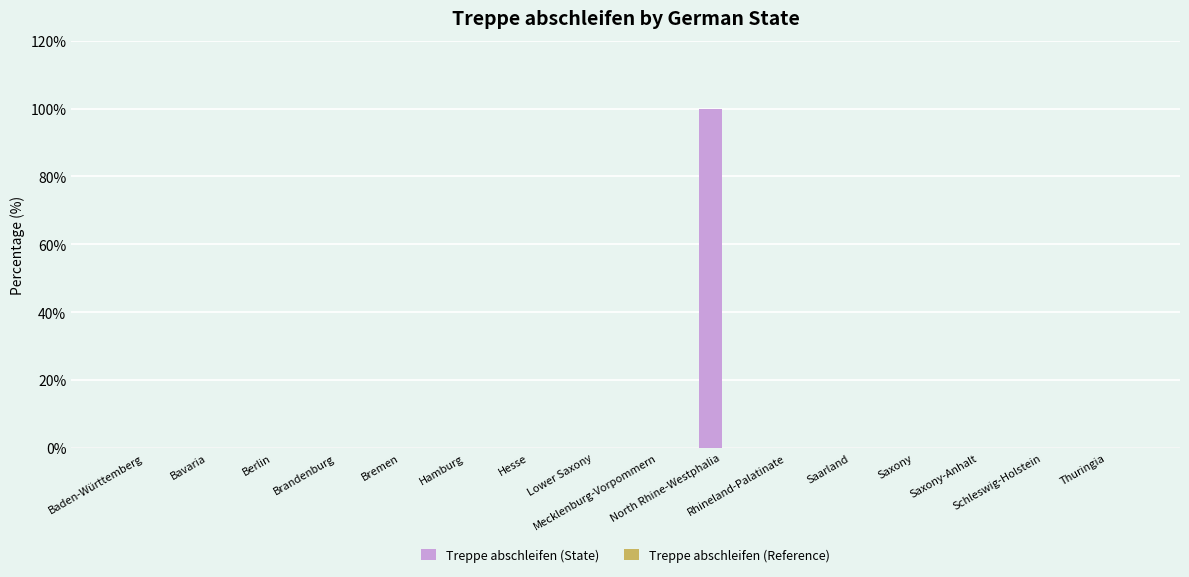

What is the sum of all values?

100